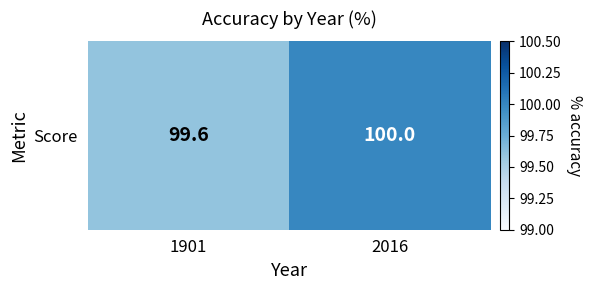

Which has a higher value, 2016 or 1901?

2016